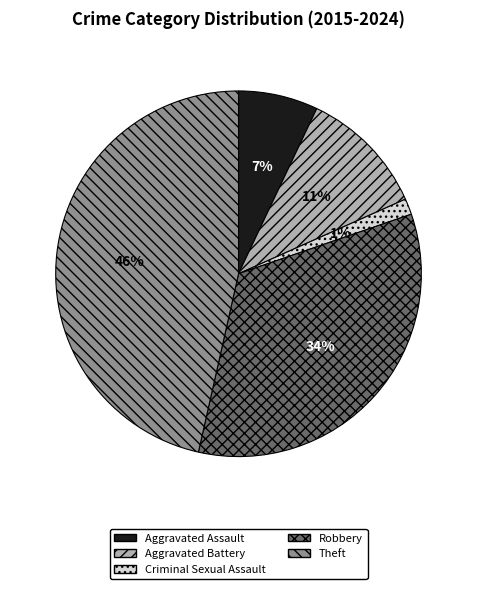

To the nearest percent, what is the difference between the largest and smallest slice percentages?

45%